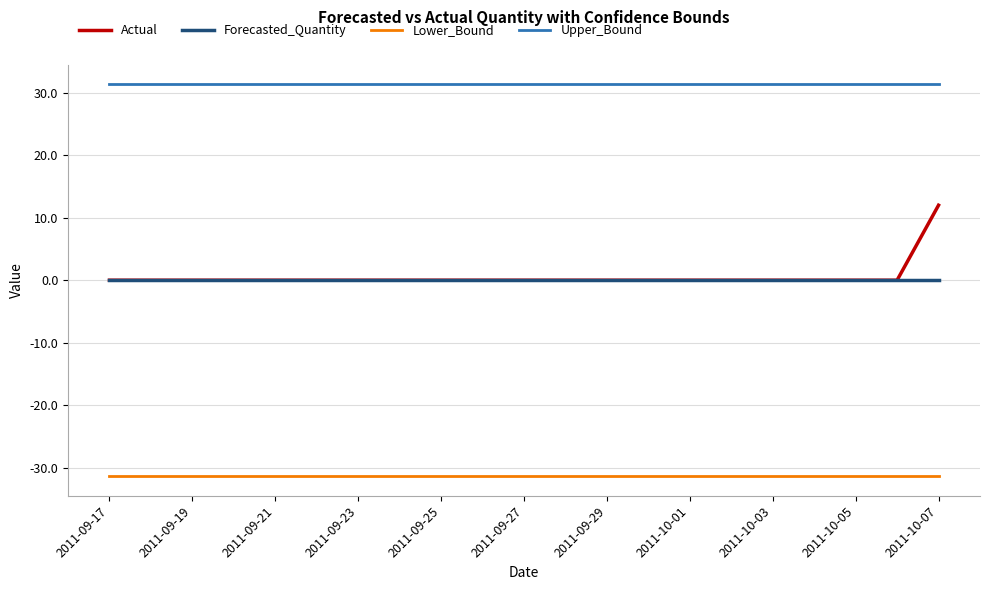

Rank the series by their maximum value, from highest to lowest.

Upper_Bound, Actual, Forecasted_Quantity, Lower_Bound